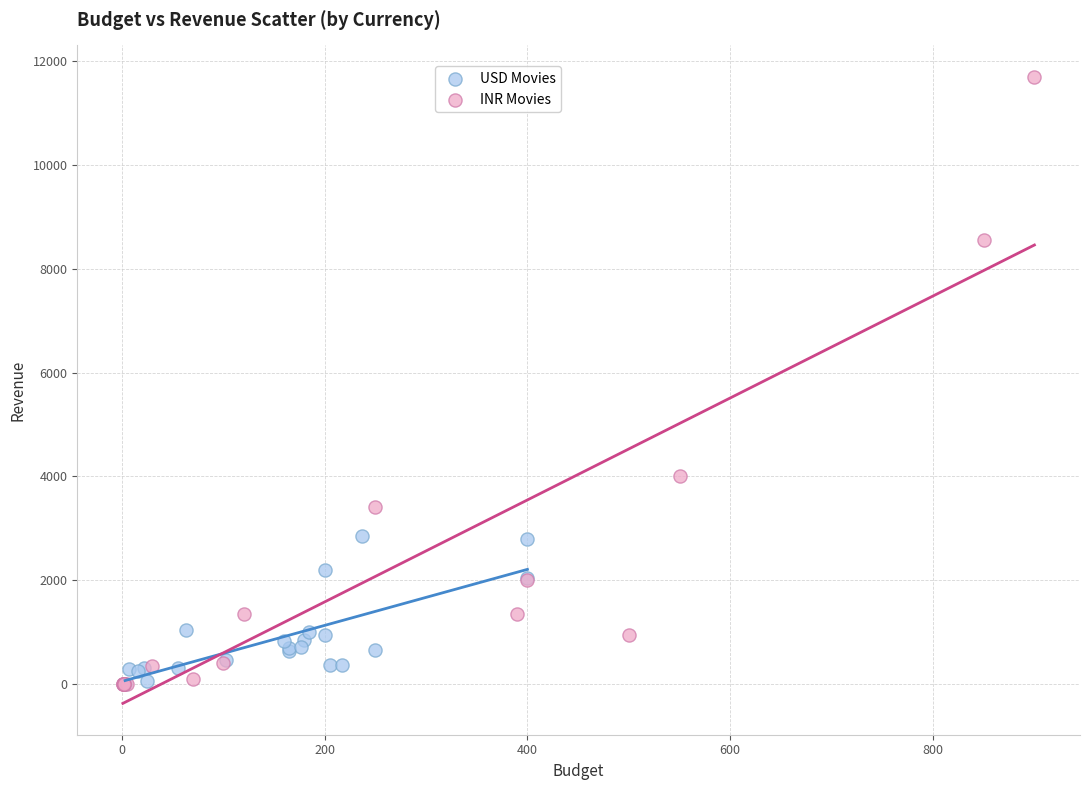

Which series has the widest spread of Y values?

INR Movies